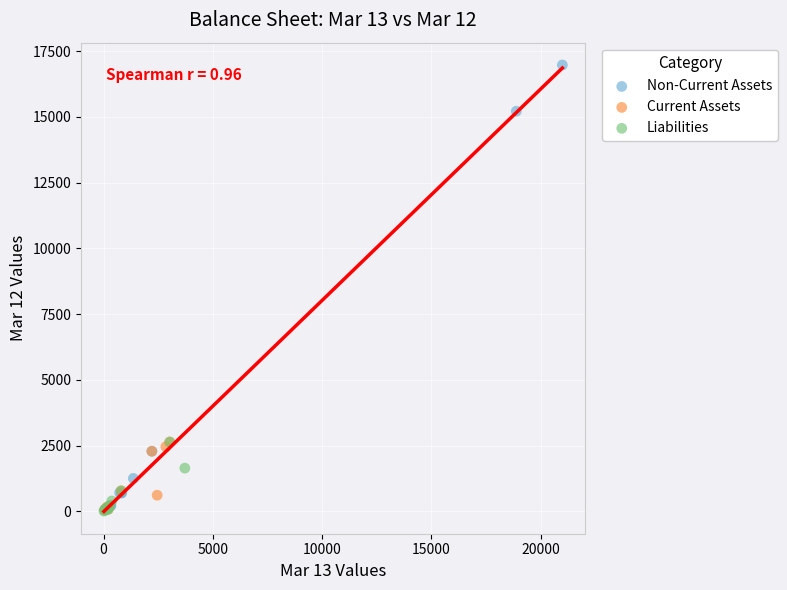

Which series has the largest Y range (max minus min)?

Non-Current Assets